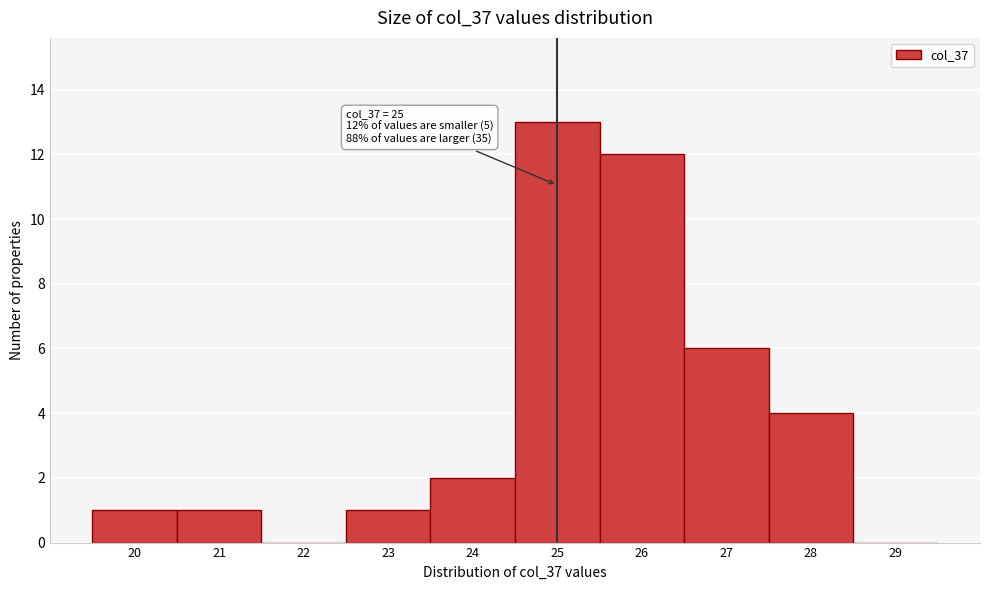

Which range on the x-axis has the tallest bar?

24.5 to 25.5